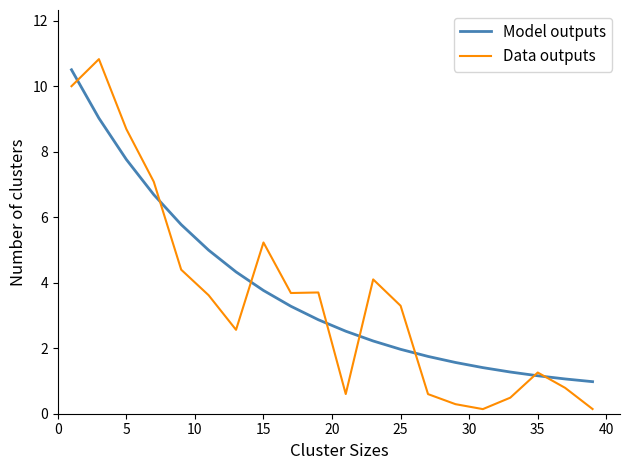

Rank the series by their average value, from highest to lowest.

Model outputs, Data outputs